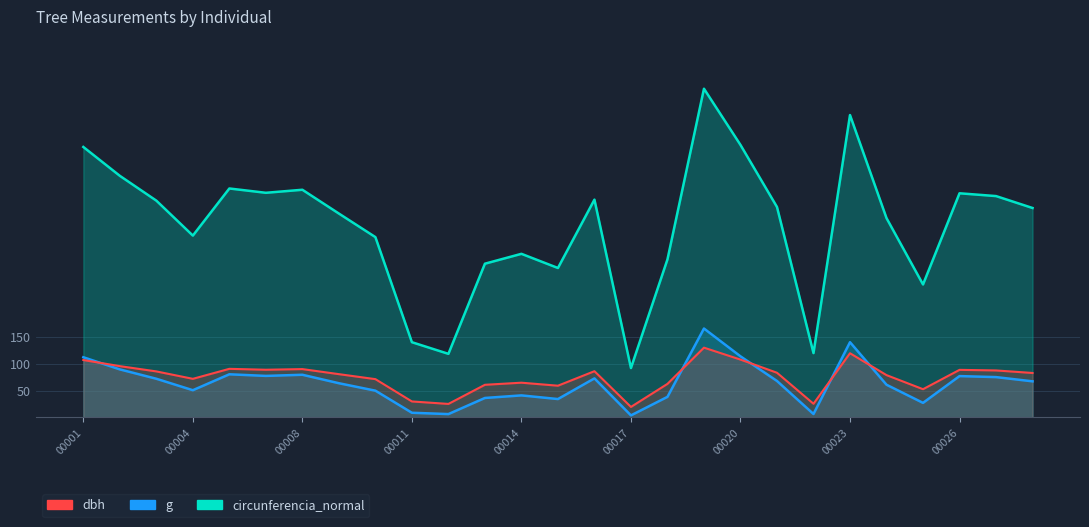

At which category does the chart reach its peak across all series?

160400019